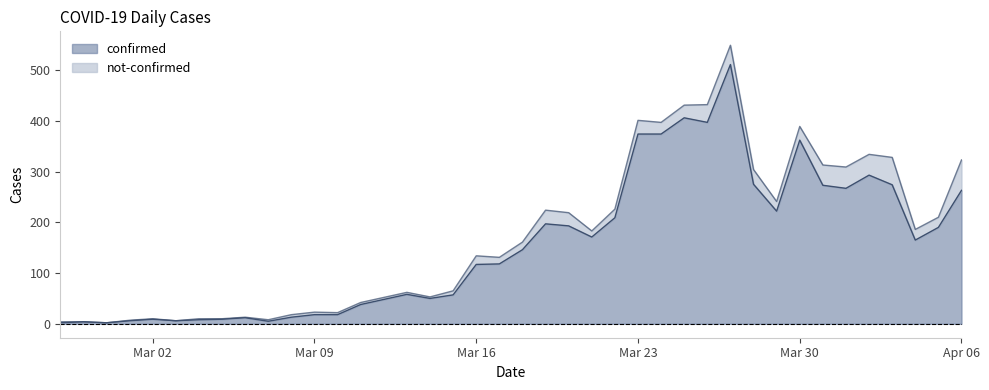

What is the value of the 26th point from the left?

374